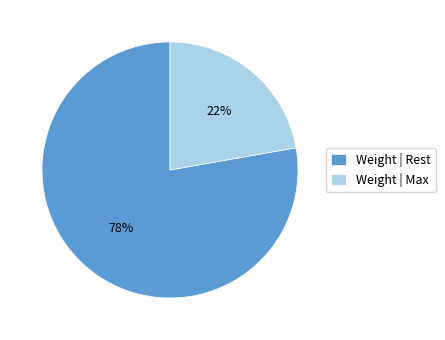

What percentage is the Weight | Rest slice, to the nearest percent?

78%